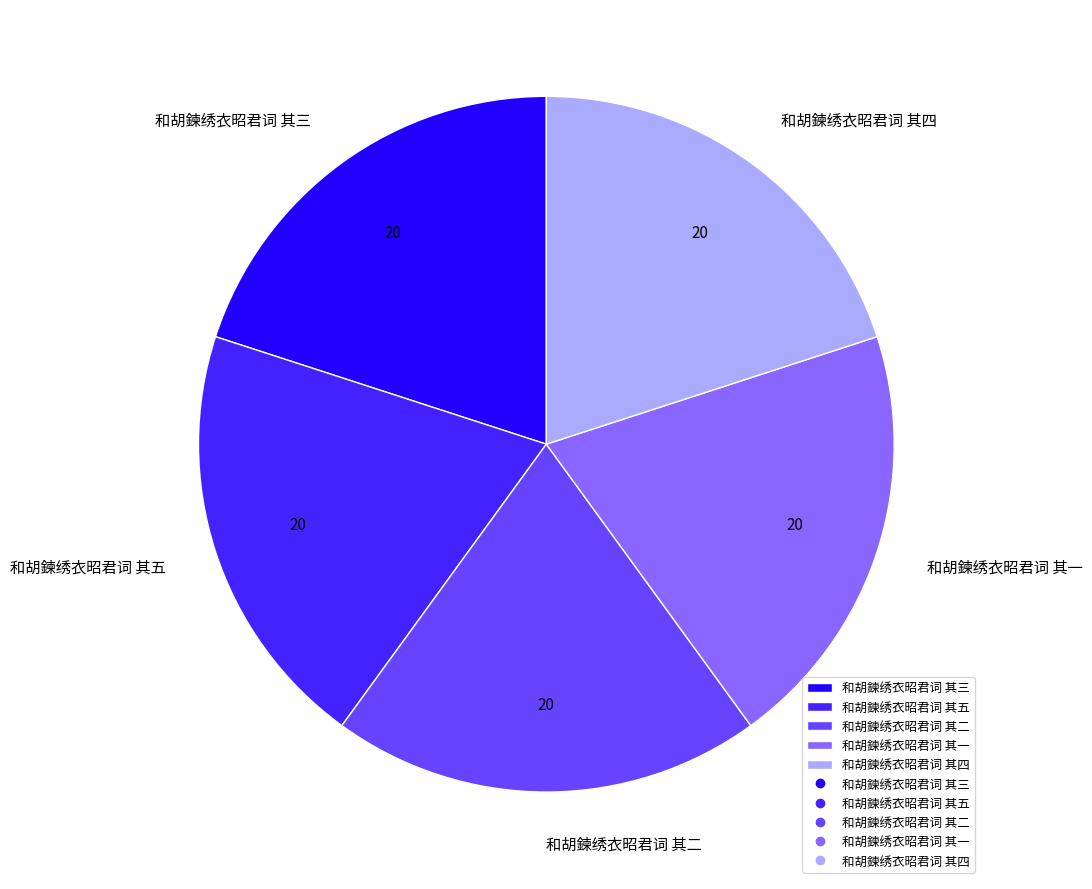

True or false: 和胡鍊绣衣昭君词 其一 accounts for 20% of the total.

True